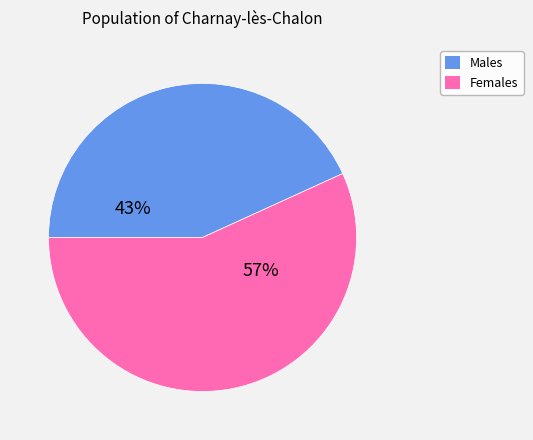

Combined, do Males and Females account for over 50%?

Yes